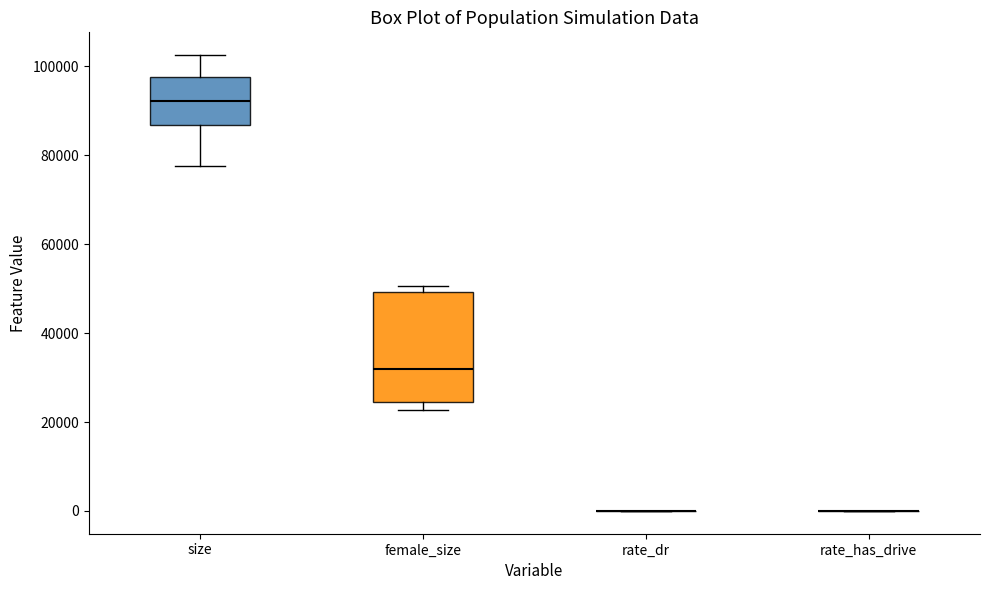

Where is the lower edge of the box for female_size on the y-axis? The values are not printed on the chart, so give them approximately, as read against the axis.

24000